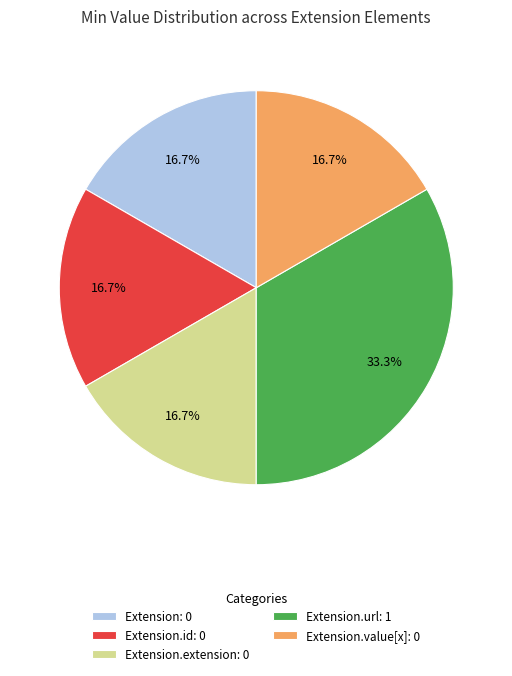

What is the ratio of the value at Extension.url: 1 to the value at Extension.value[x]: 0?

2.0